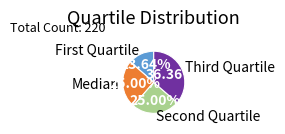

Which slice is the largest?

Third Quartile